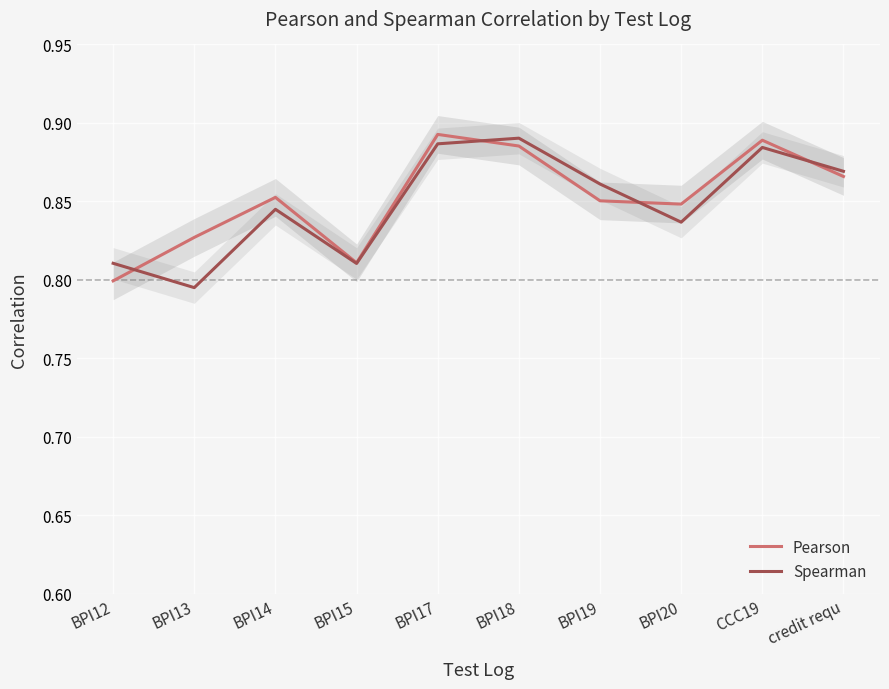

What is the maximum value shown in the chart?

0.9